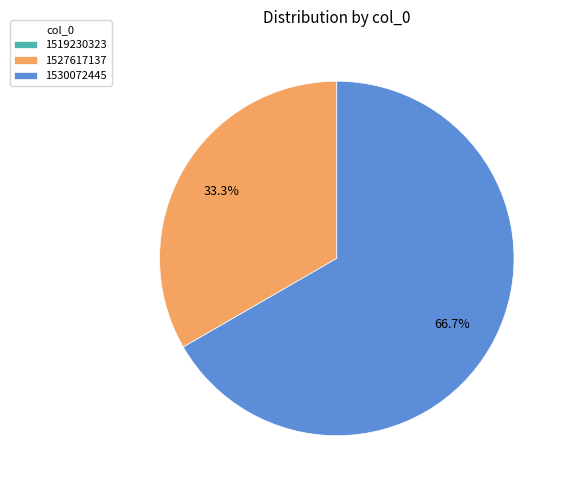

Which slice represents more than half of the pie?

1530072445